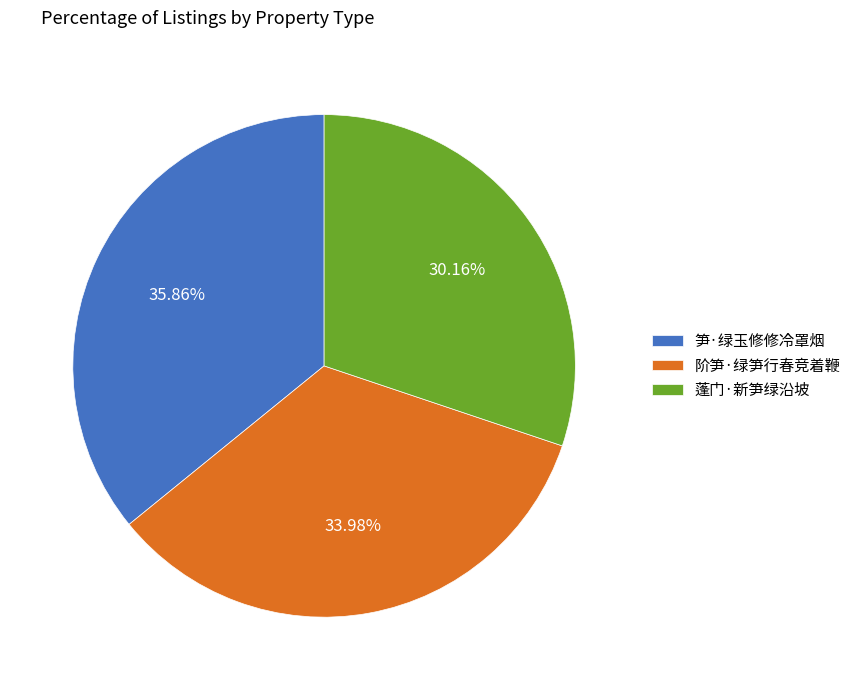

To the nearest percent, what portion does 蓬门·新笋绿沿坡 represent?

30%